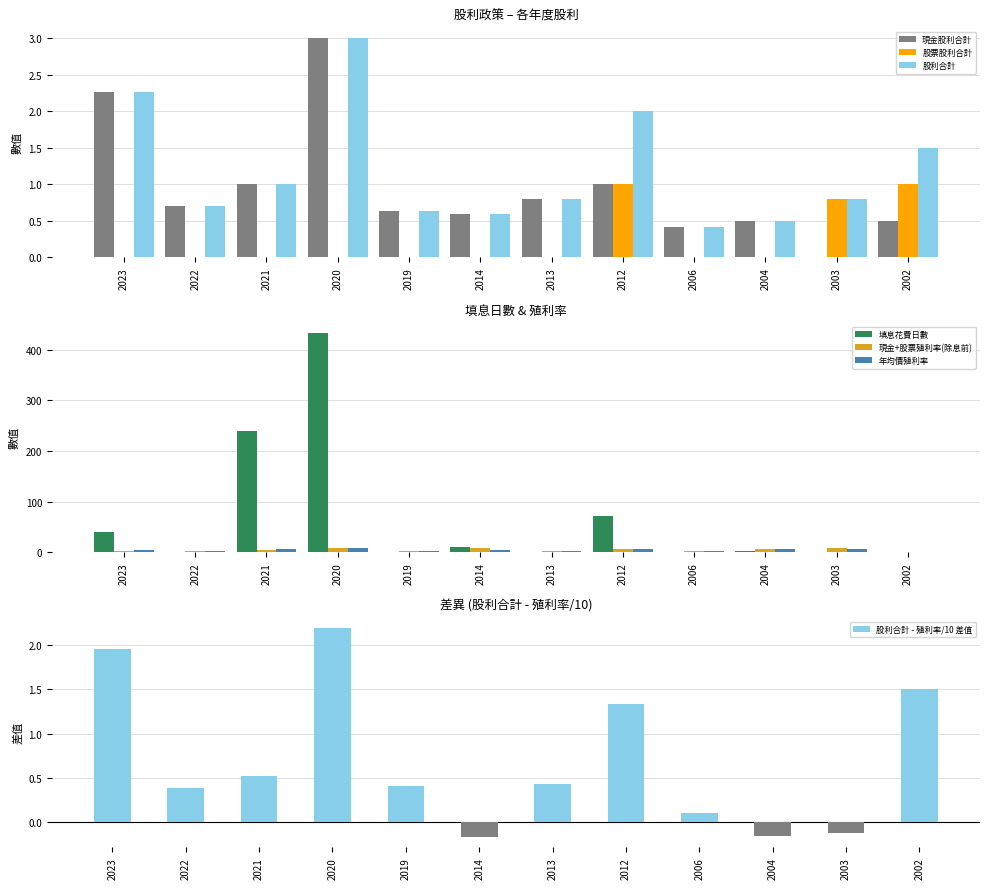

Which category has the lowest value in the 現金+股票殖利率(除息前) series?

2002